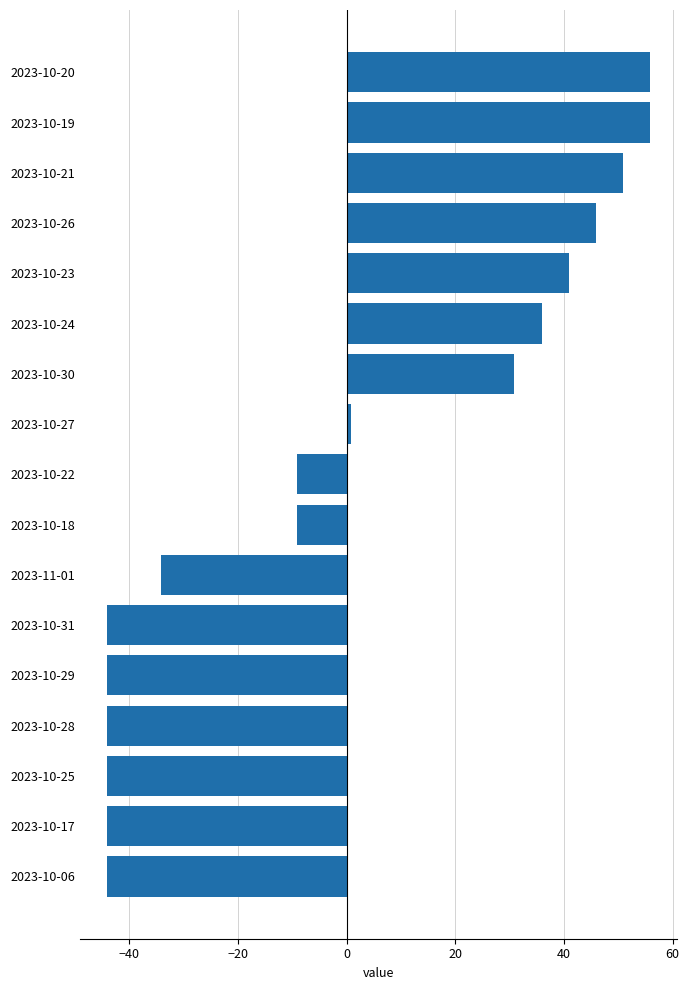

What is the change in value from 2023-10-31 to 2023-10-18?

+35.0